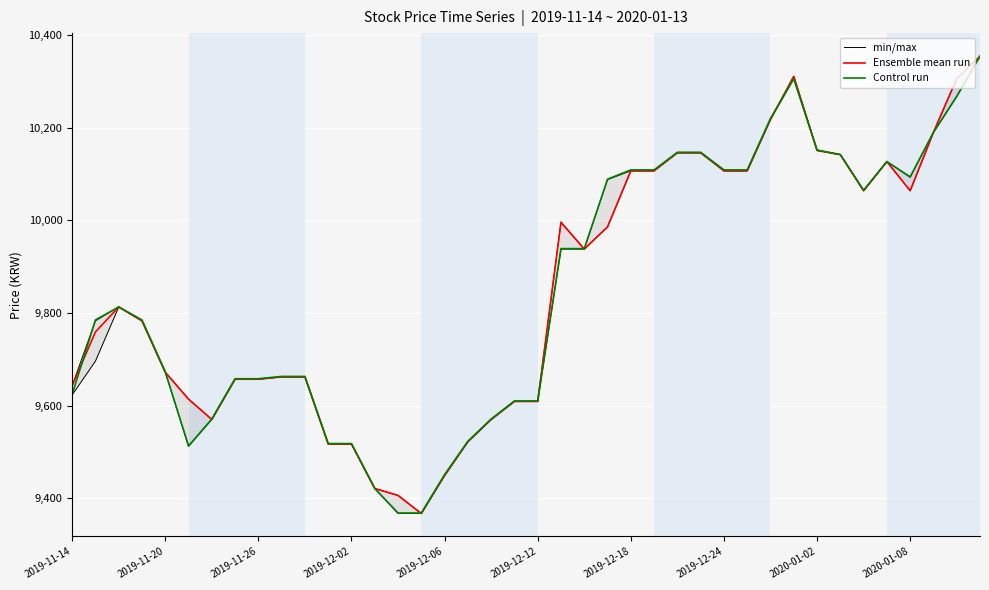

Reading left to right, list all the values displayed in this chart.

min/max: 9643	9783	9813	9783	9672	9614	9570	9657	9657	9662	9662	9517	9517	9421	9406	9367	9449	9522	9570	9609	9609	9996	9938	10088	10107	10107	10146	10146	10107	10107	10218	10311	10151	10142	10064	10127	10093	10190	10306	10354
Ensemble mean run: 9643	9759	9813	9783	9672	9614	9570	9657	9657	9662	9662	9517	9517	9421	9406	9367	9449	9522	9570	9609	9609	9996	9938	9986	10107	10107	10146	10146	10107	10107	10218	10311	10151	10142	10064	10127	10064	10190	10306	10354
Control run: 9624	9785	9813	9785	9673	9513	9571	9658	9658	9663	9663	9518	9518	9421	9368	9368	9451	9523	9571	9610	9610	9939	9939	10089	10109	10109	10147	10147	10109	10109	10220	10306	10152	10142	10065	10127	10094	10190	10268	10355